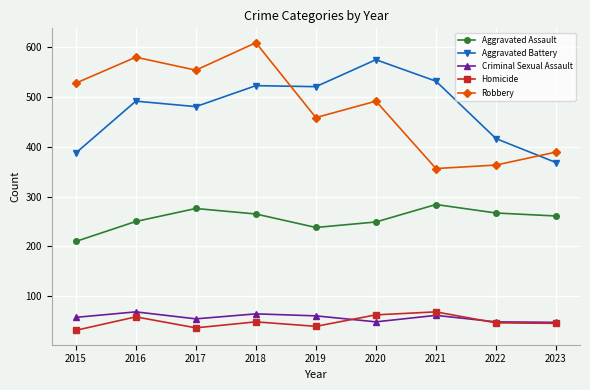

What is the spread (max minus min) of values at 2016?

520